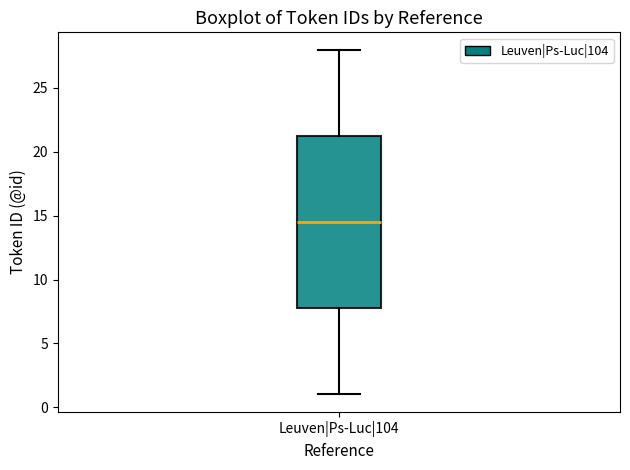

Read this box plot against the y-axis: the position of the median line, the range covered by the box, and the ends of both whiskers. The values are not printed on the chart, so give them approximately, as read against the axis.

median 14.5, box 8.0 to 21.5, whiskers 1.0 to 28.0